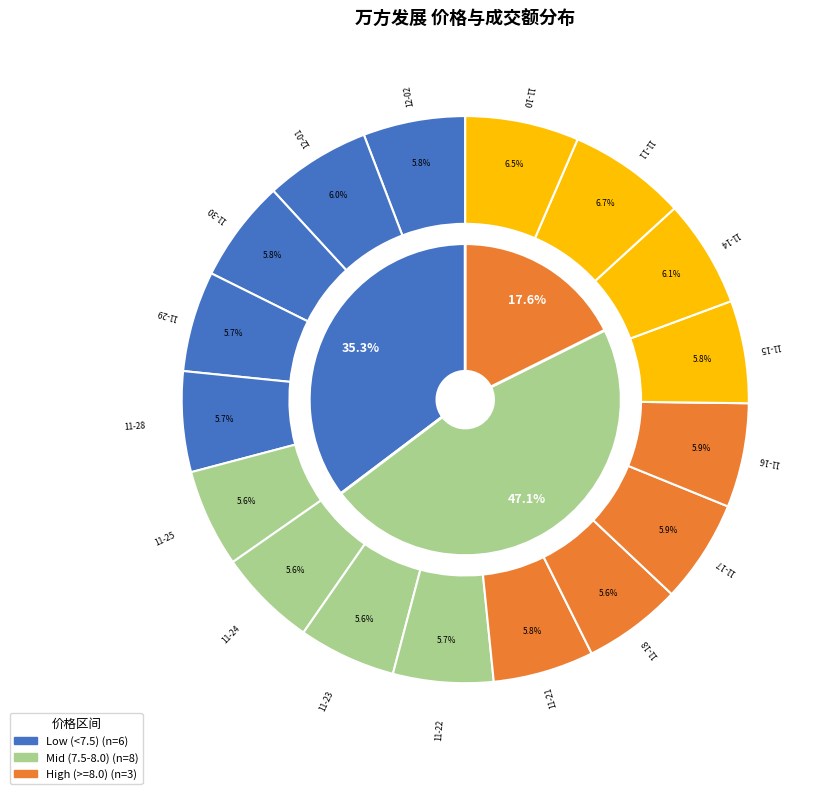

How many slices are in this pie chart?

17